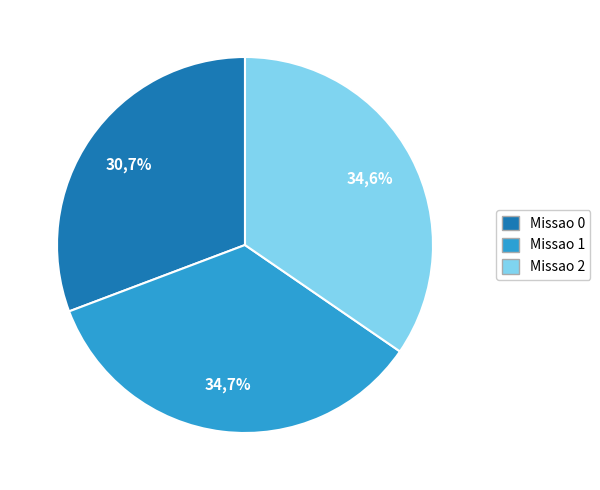

How many slices are in this pie chart?

3